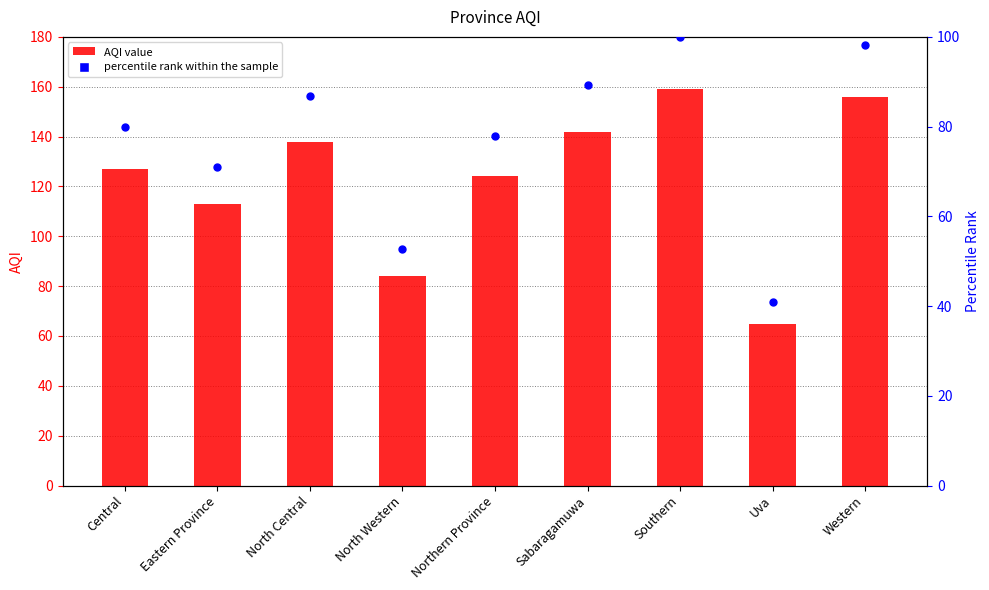

Which series contains the highest Y value?

AQI